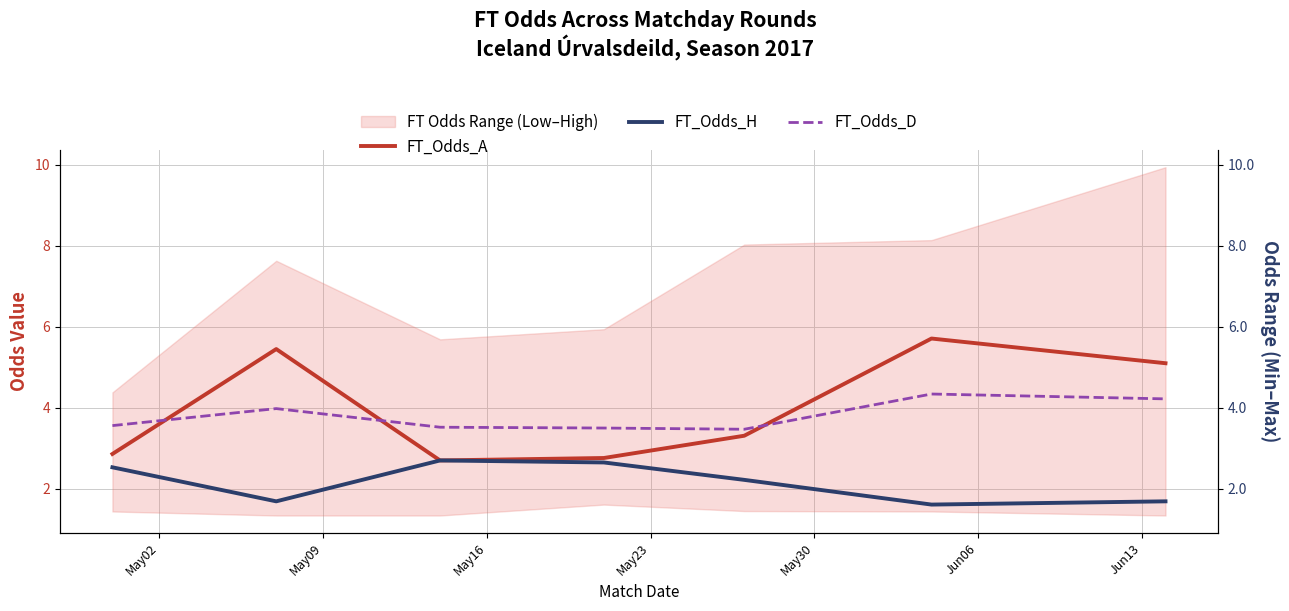

What is the total value across all series at May16?

8.9